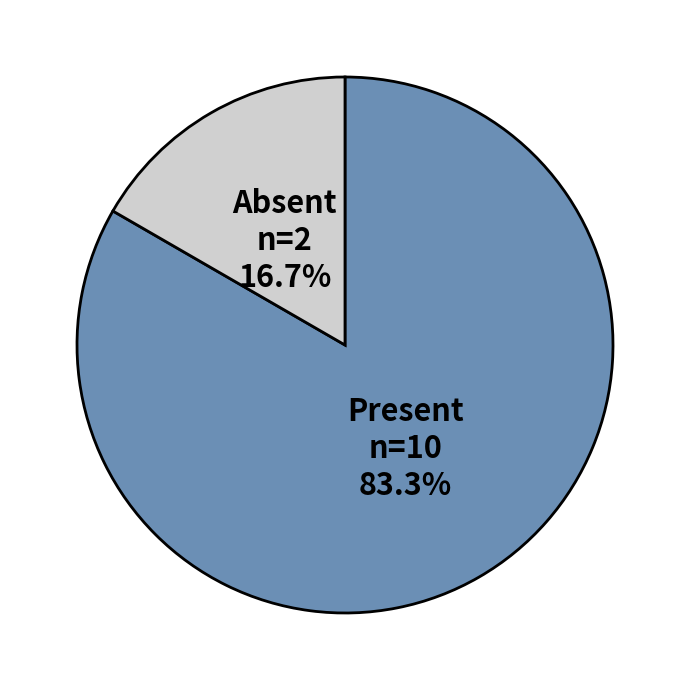

Does any single category account for the majority?

Yes